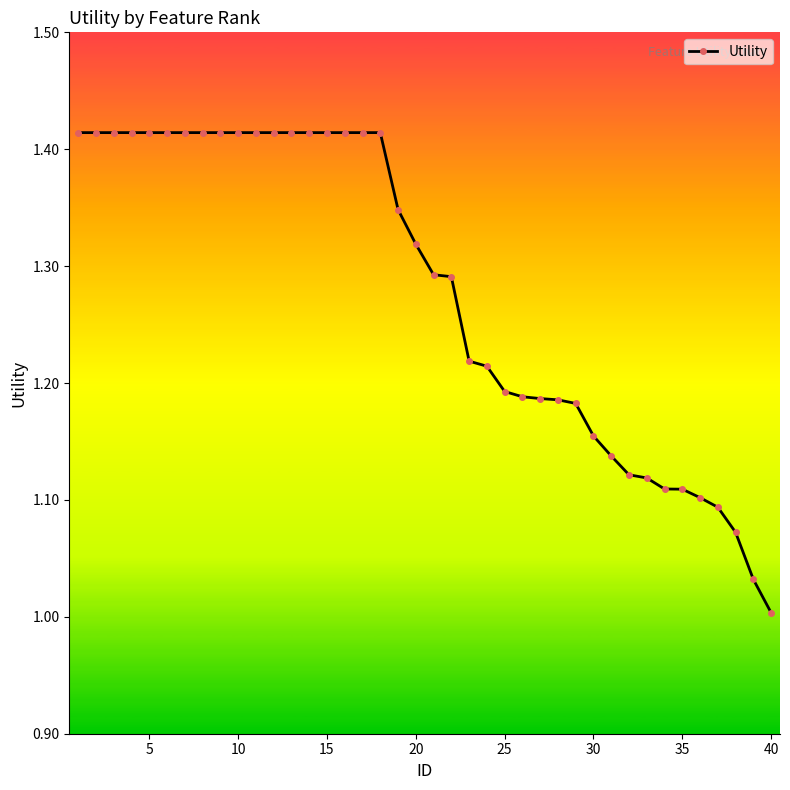

What is the difference between the maximum and minimum values?

0.4